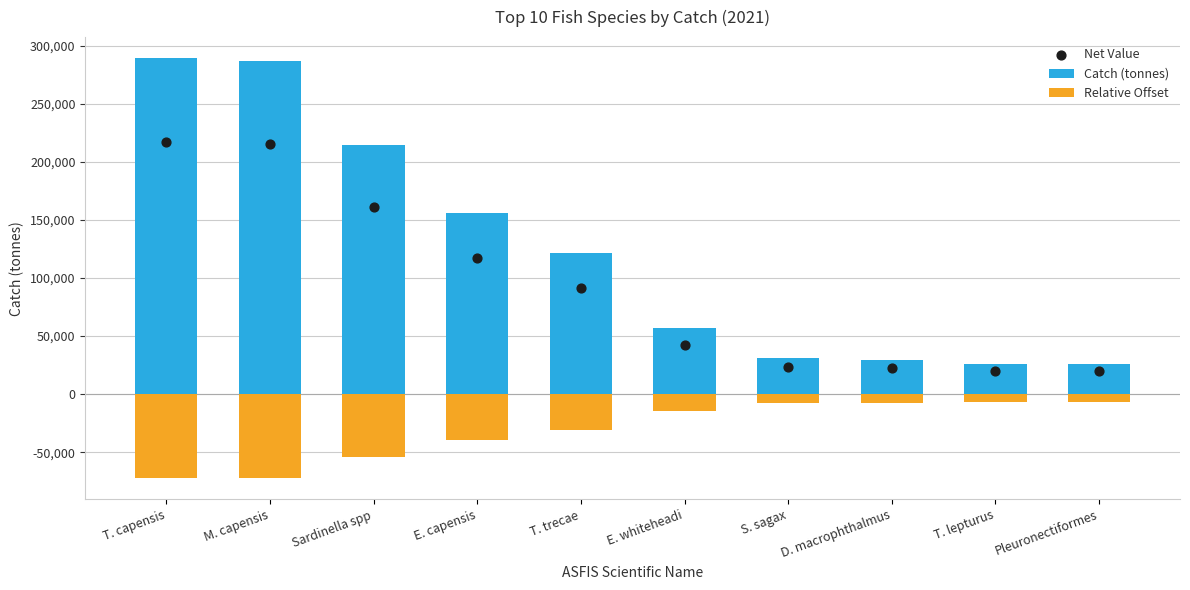

Which series has the largest Y range (max minus min)?

Catch (tonnes)